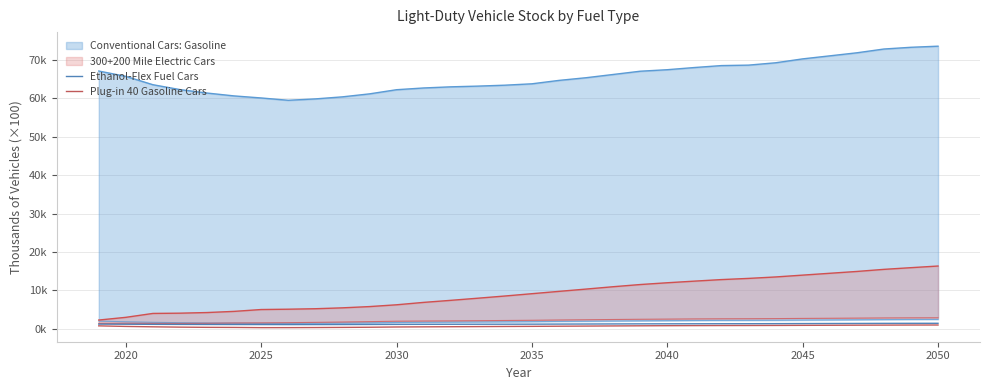

Does the chart display data point markers on the line(s)?

No